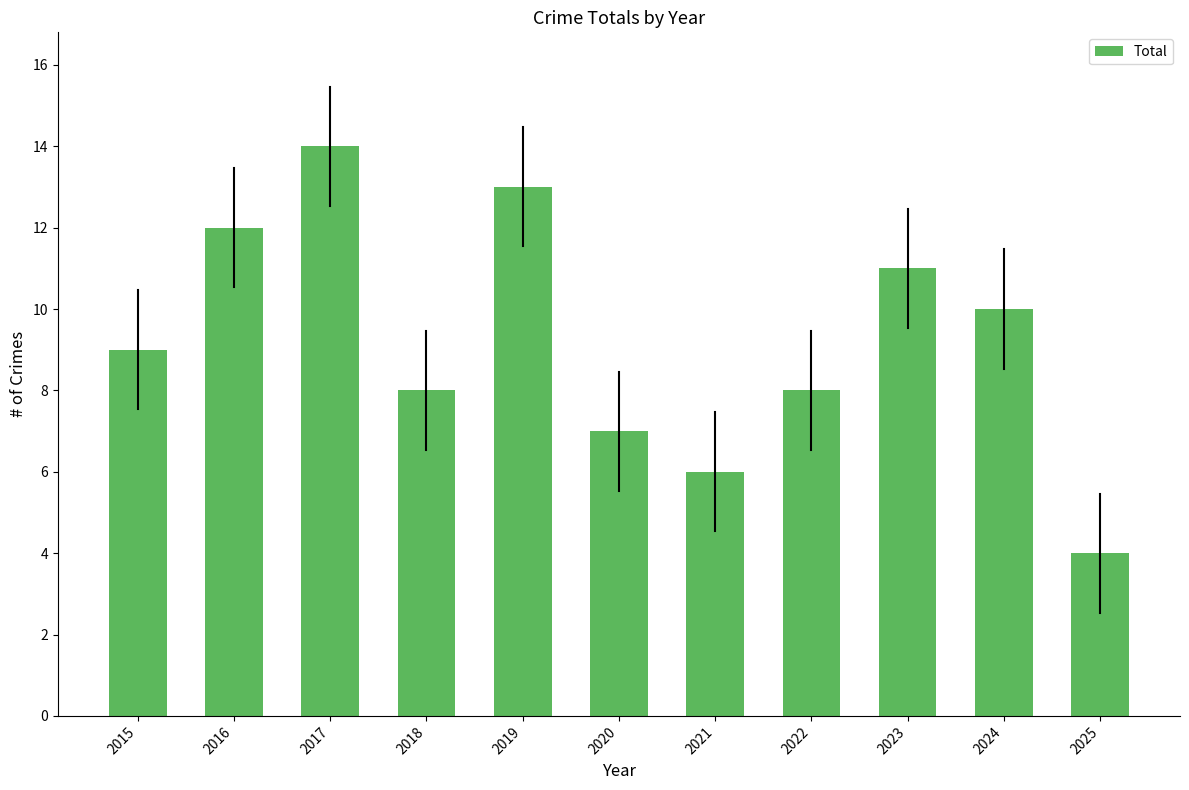

The value at 2022 is 8. True or false?

True